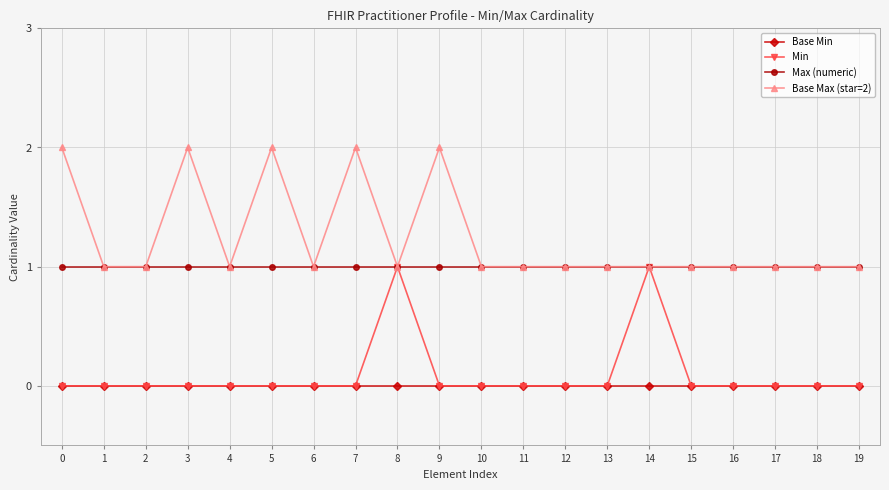

True or false: Max (numeric) has a value of 1 at 2.

True